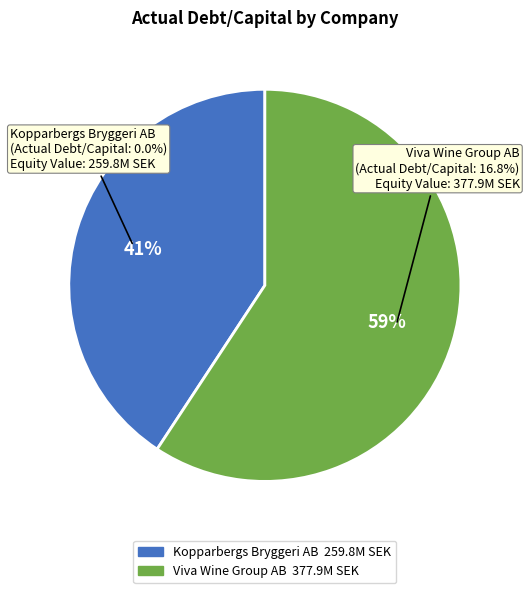

Is it true that Viva Wine Group AB is 99% of the pie?

False